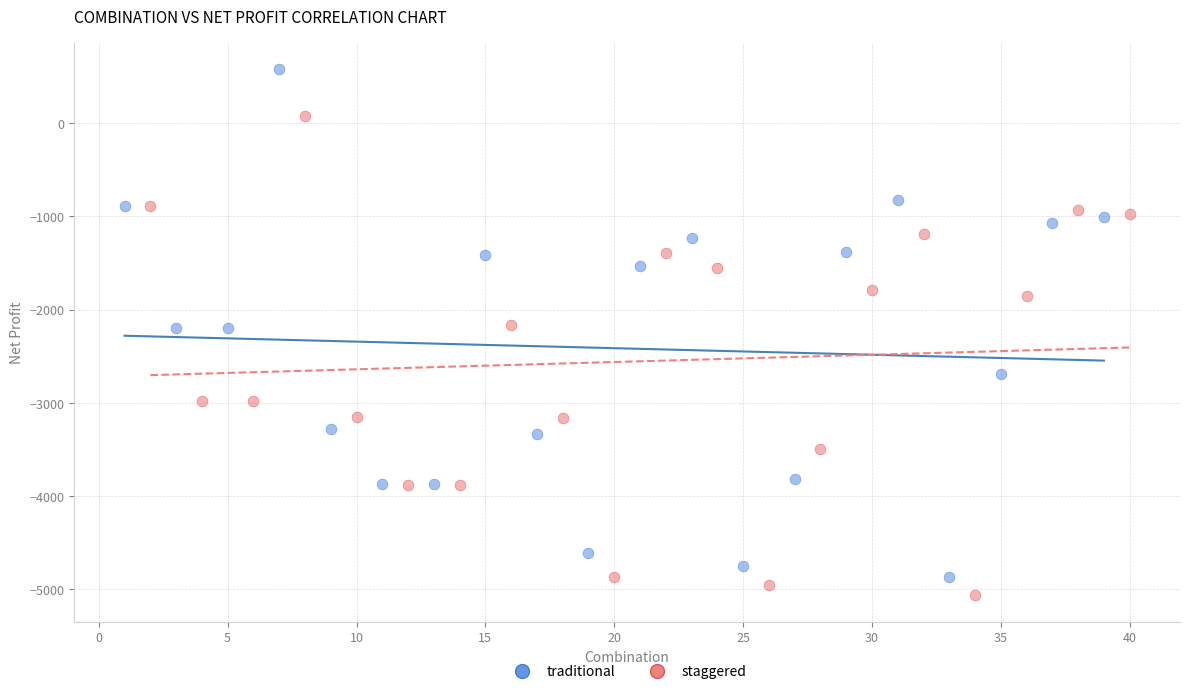

What are all the series names shown in the legend?

traditional, staggered